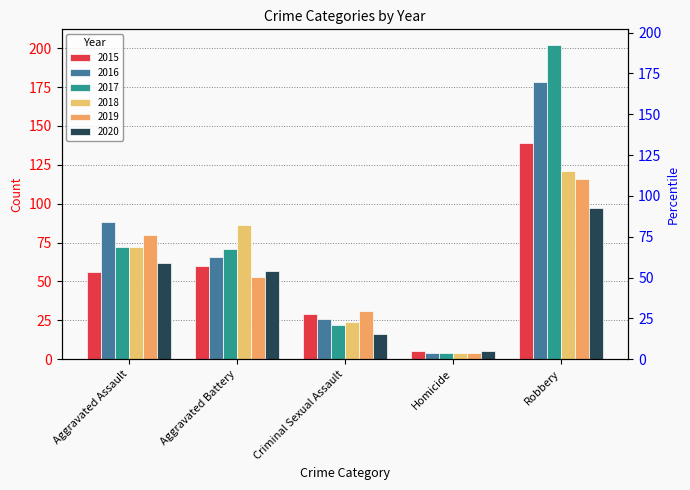

Is the value of 2020 at Criminal Sexual Assault greater than the value of 2019 at Criminal Sexual Assault?

No